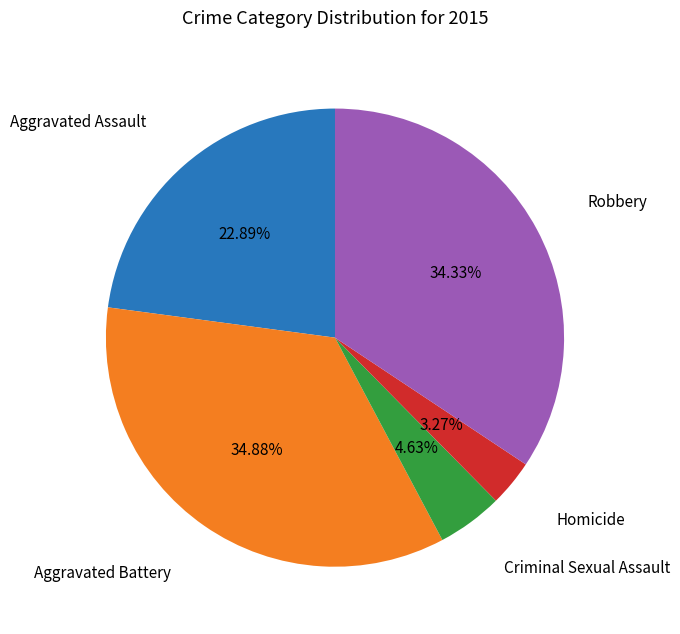

Is there a majority slice in this chart?

No